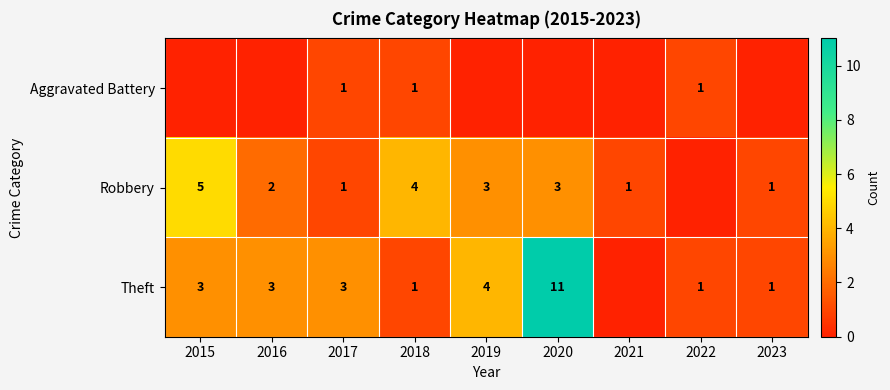

The Robbery series shows 4 at 2018. True or false?

True